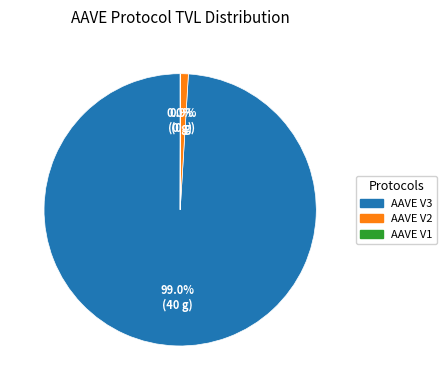

To the nearest percent, what is the difference between the largest and smallest slice percentages?

99%